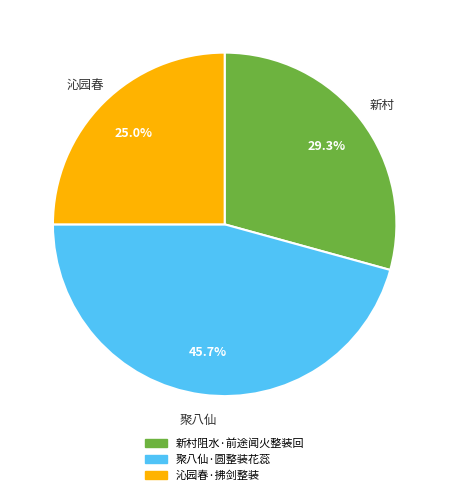

Which slice is the smallest?

沁园春·拂剑整装